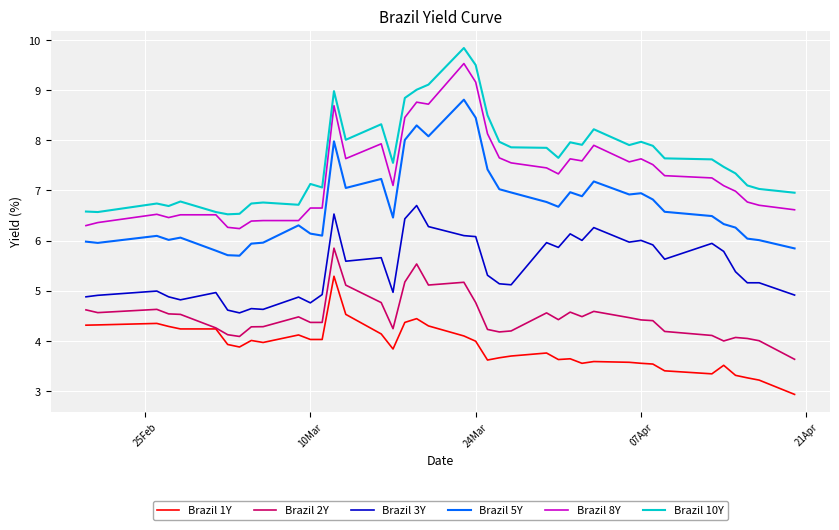

What is the maximum value shown in the chart?

9.8